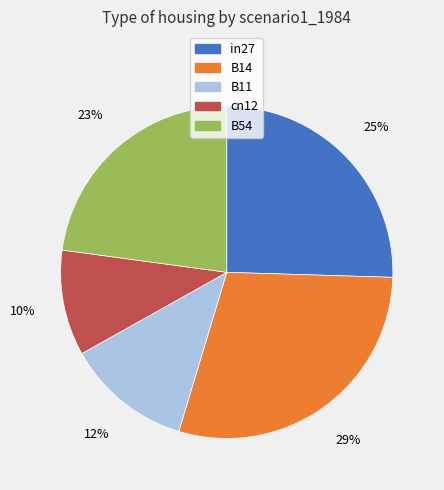

What percentage is the B11 slice, to the nearest percent?

12%